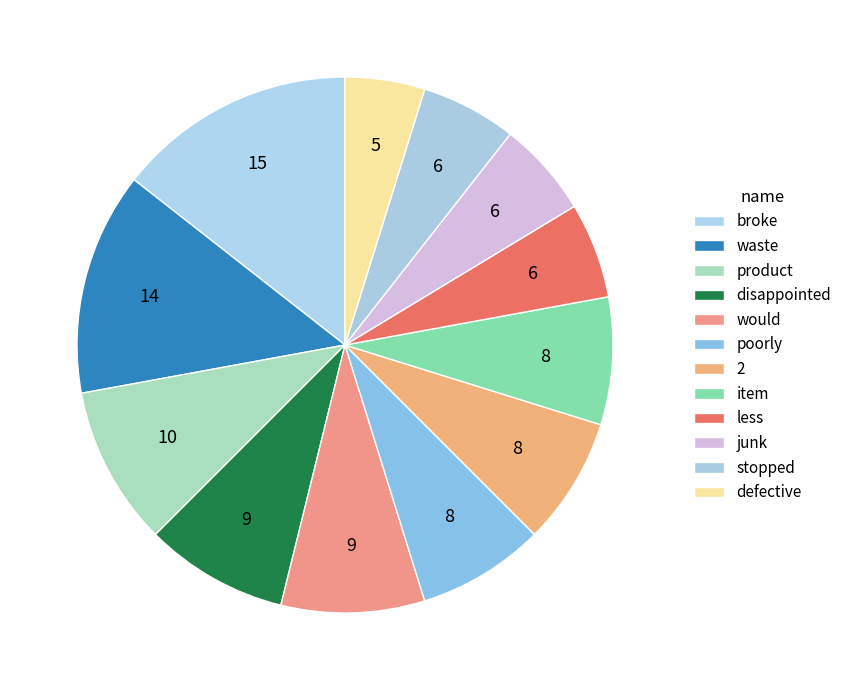

Combined, do item and waste account for over 50%?

No